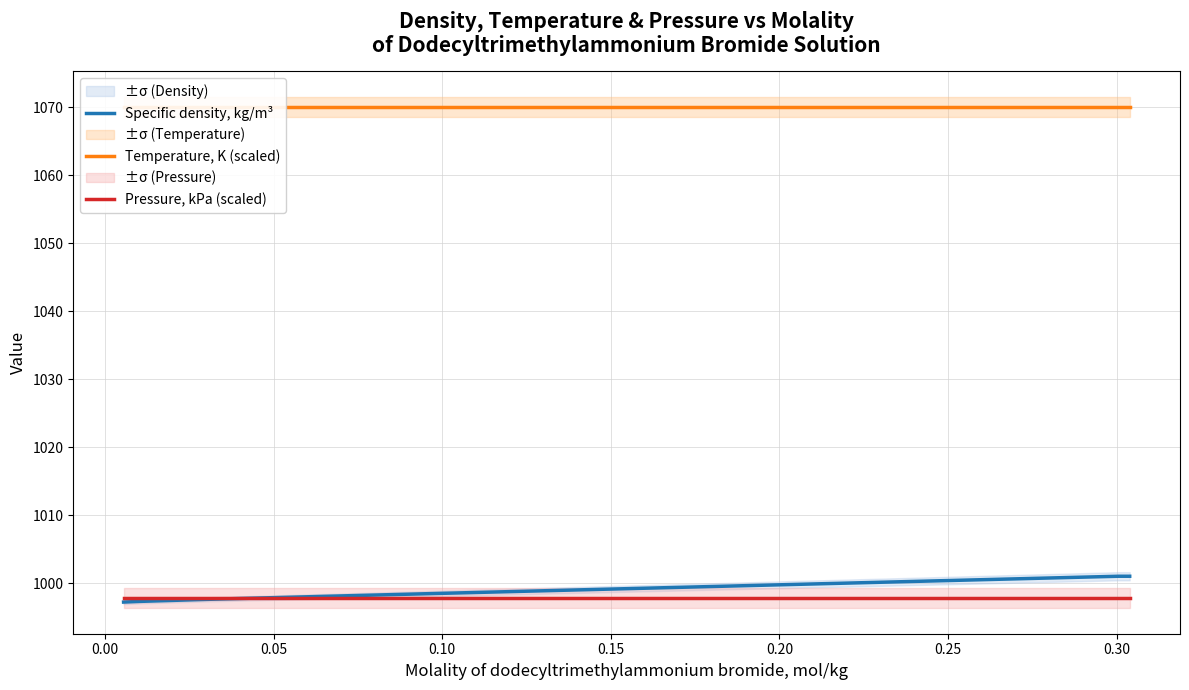

At how many categories does at least one series exceed 1043?

7